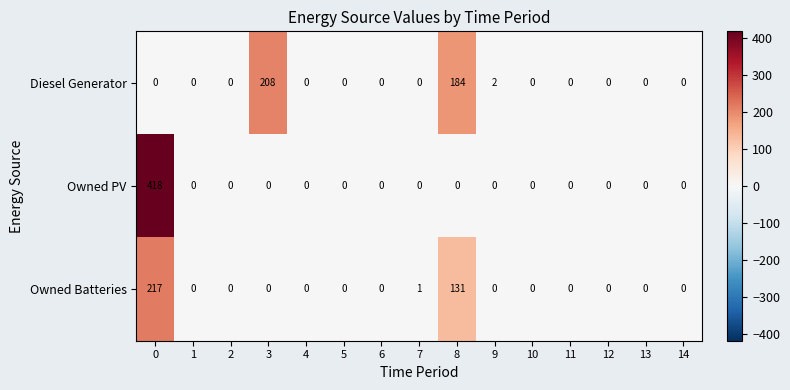

Rank the series at 0 from lowest to highest value.

Diesel Generator, Owned Batteries, Owned PV